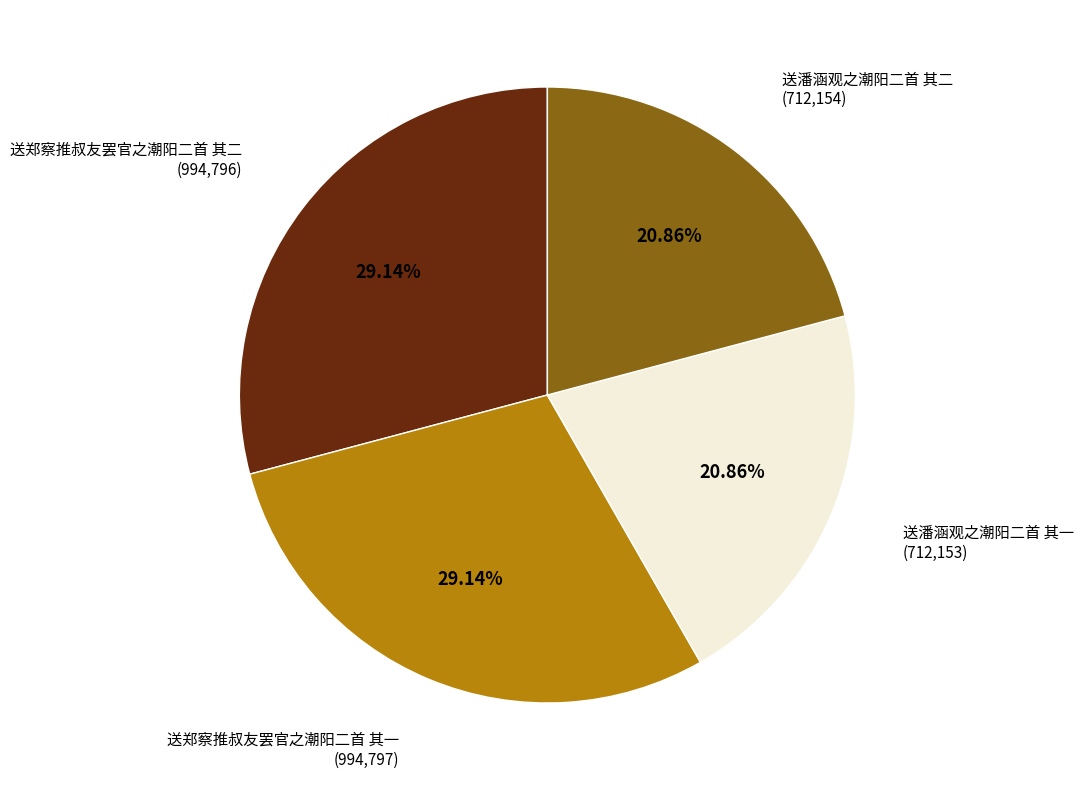

Does any single category account for the majority?

No